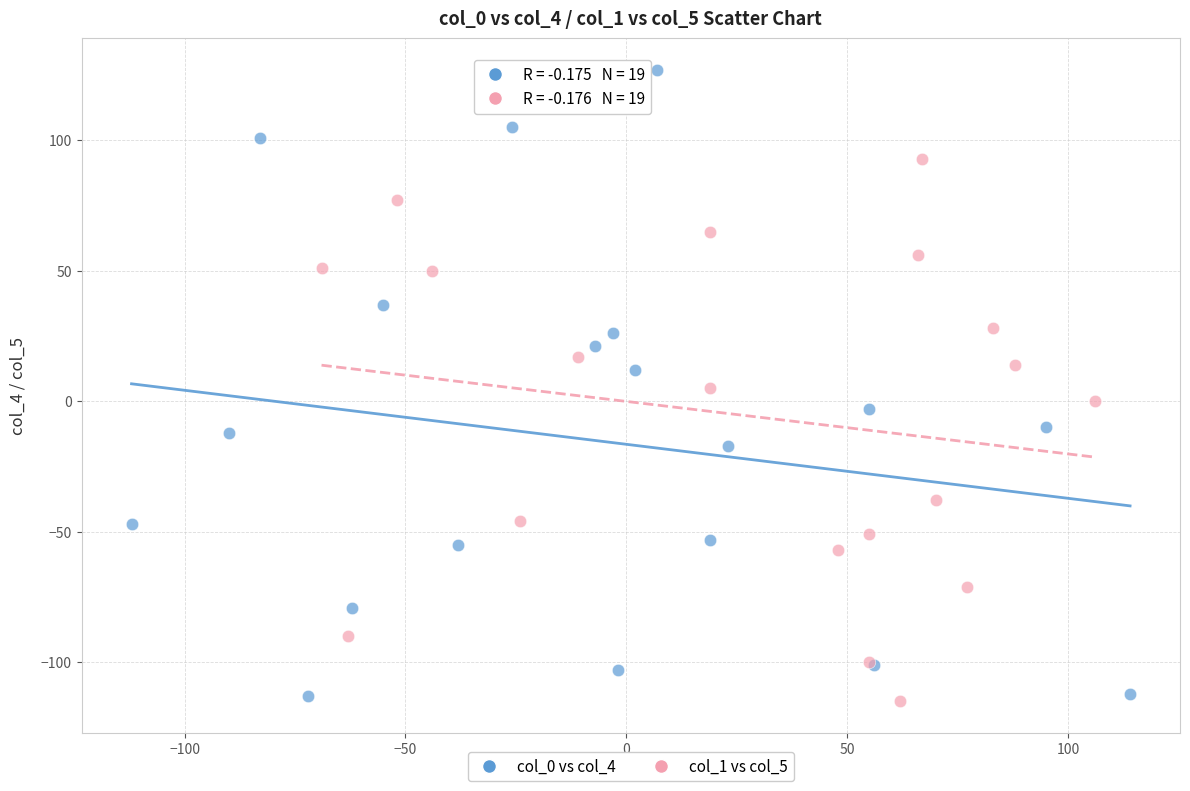

Which series reaches the maximum Y coordinate?

col_0 vs col_4